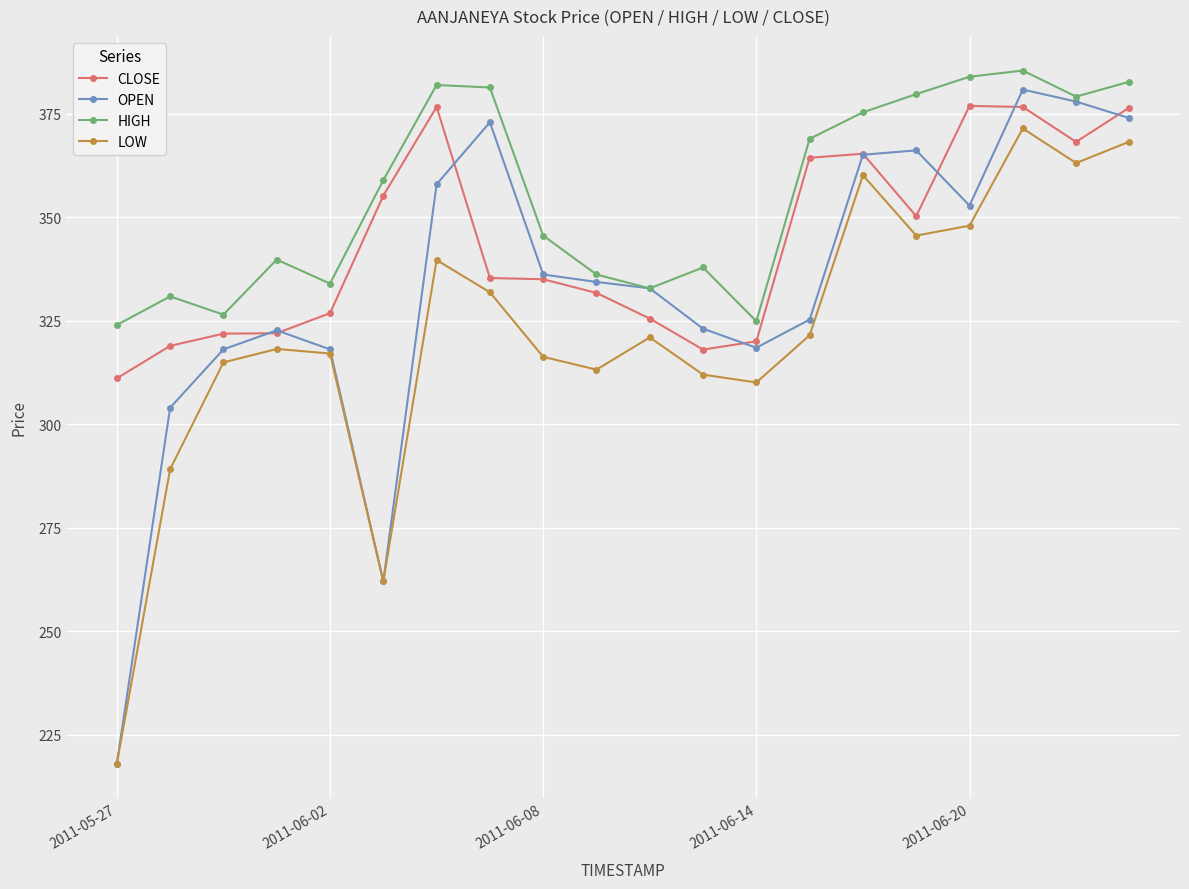

Which series has the largest range (max minus min)?

OPEN